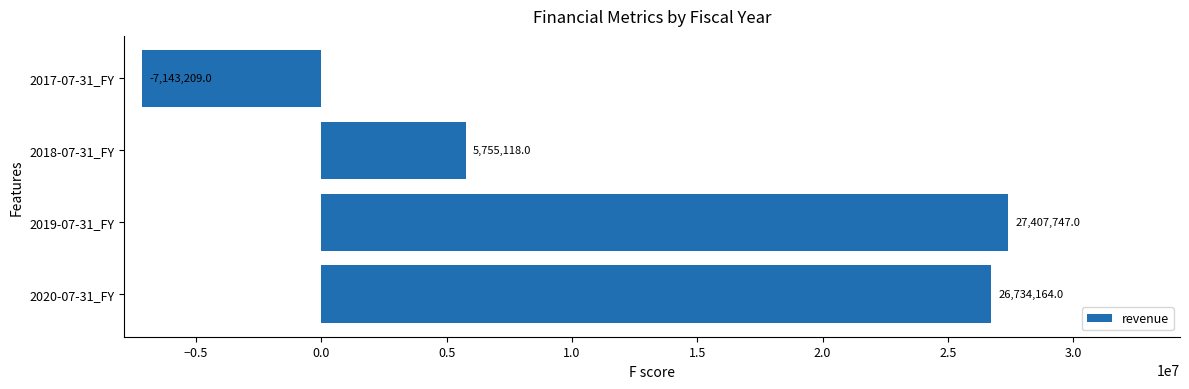

Does the chart contain any negative values?

Yes